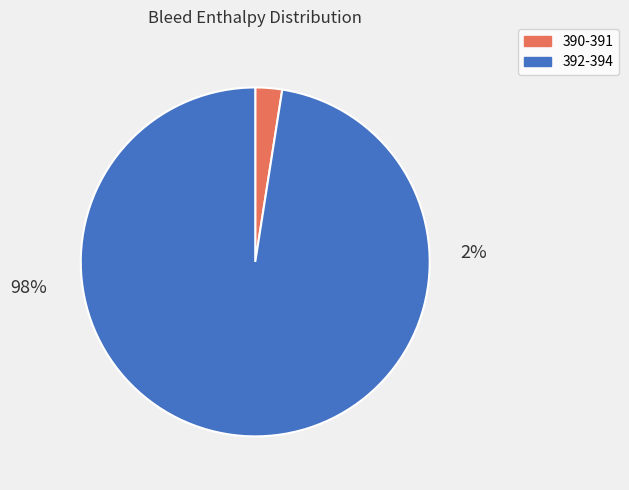

What is the change in value from 390-391 to 392-394?

+115